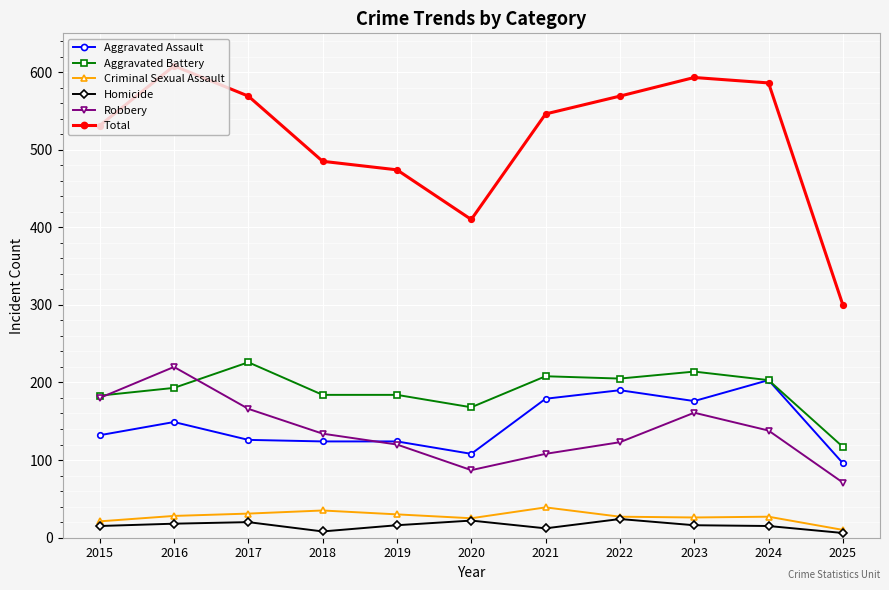

Is this an area chart (filled region under the line)?

No